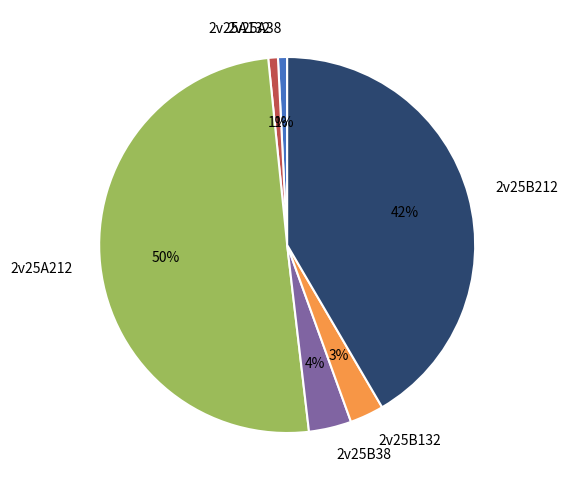

To the nearest percent, what is the average slice percentage?

17%